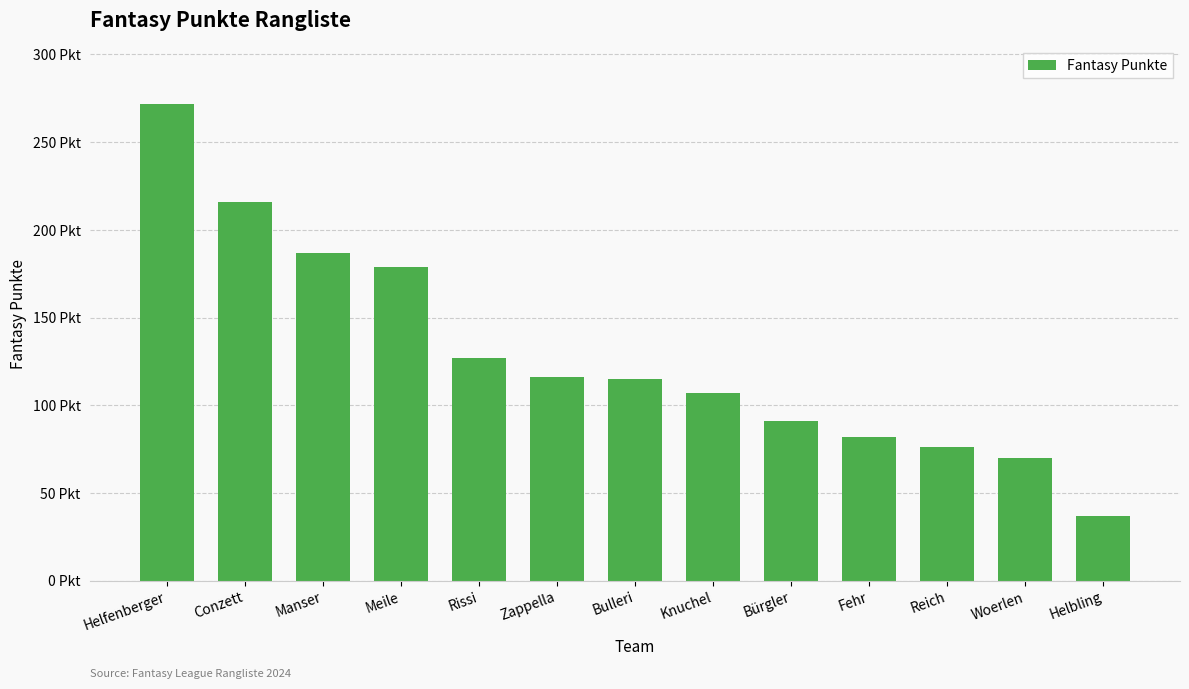

What is the change in value from Manser to Reich?

-111